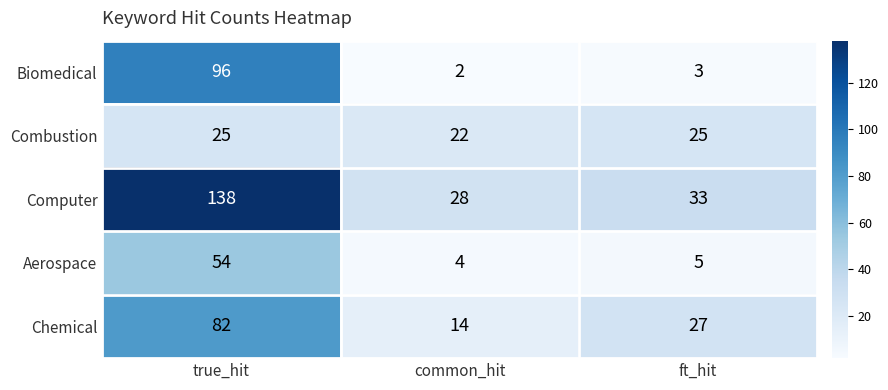

What is the maximum value shown in the chart?

138